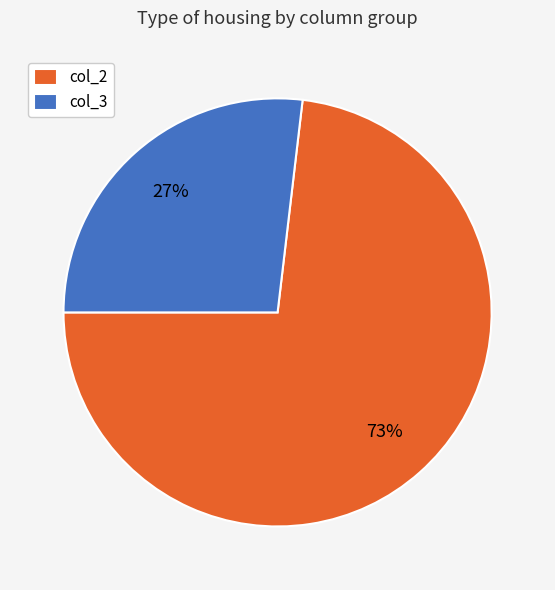

Is col_2 the majority of the pie?

Yes